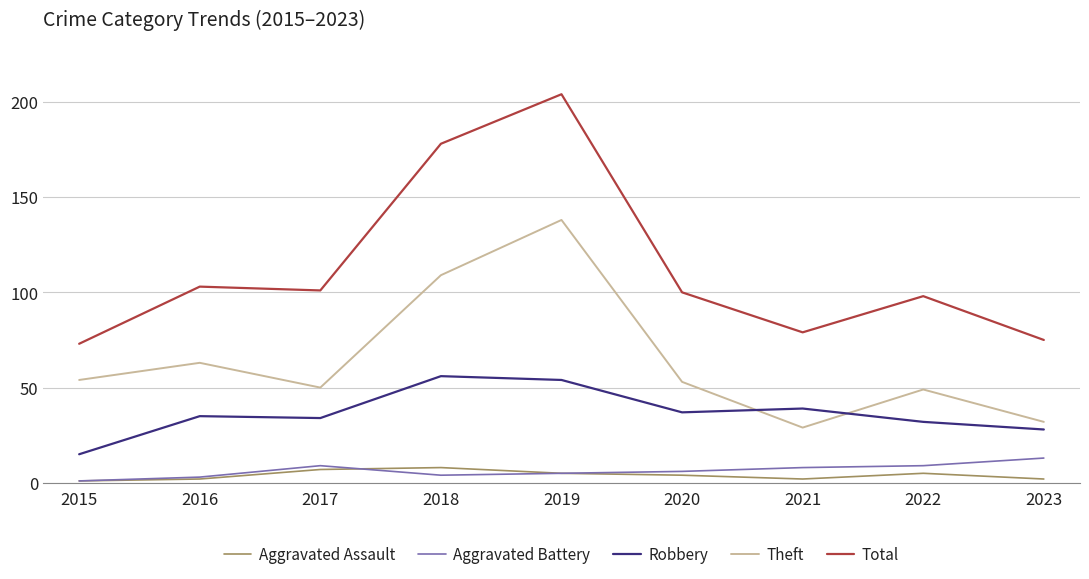

Count the number of categories in the chart.

9